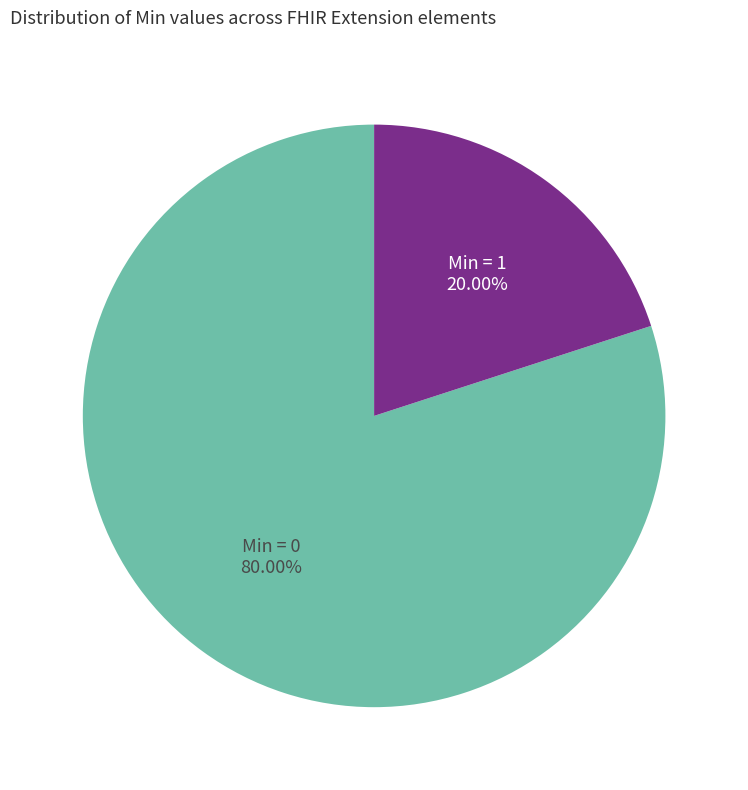

To the nearest percent, what is the difference between the largest and smallest slice percentages?

60%